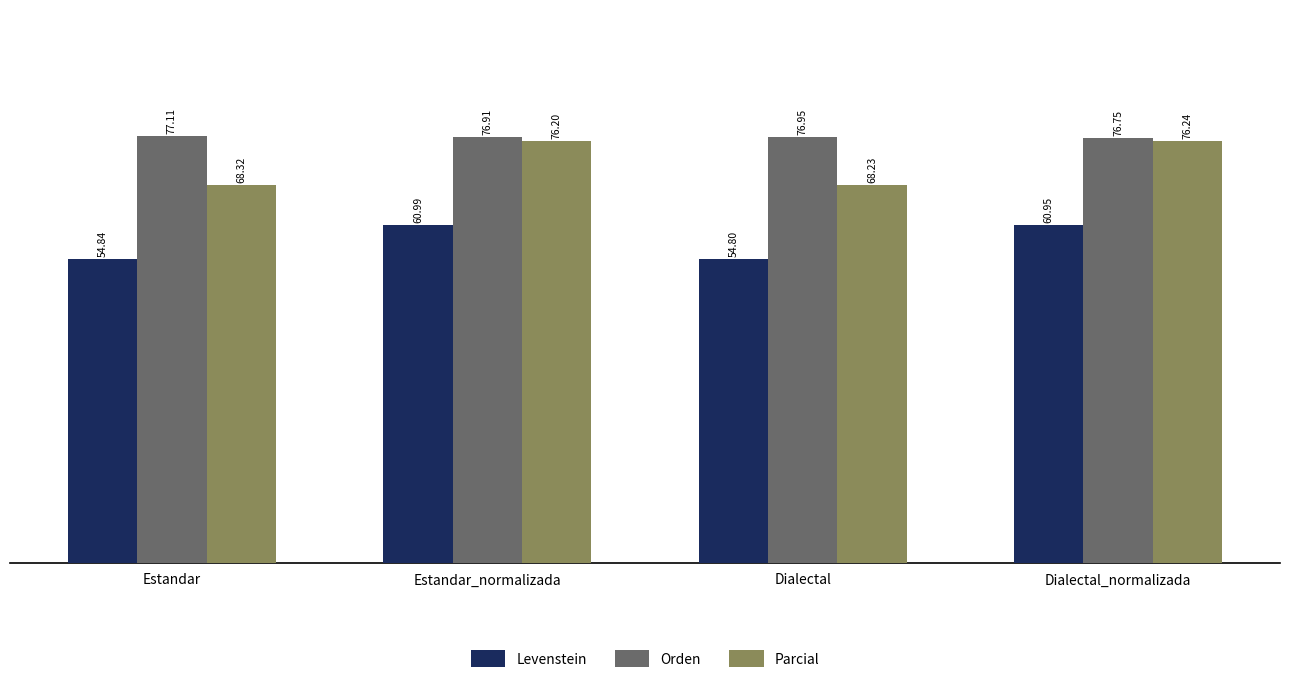

Reading left to right, what are all the values shown in this chart?

Levenstein: 54.8	61.0	54.8	61.0
Orden: 77.1	76.9	77.0	76.8
Parcial: 68.3	76.2	68.2	76.2